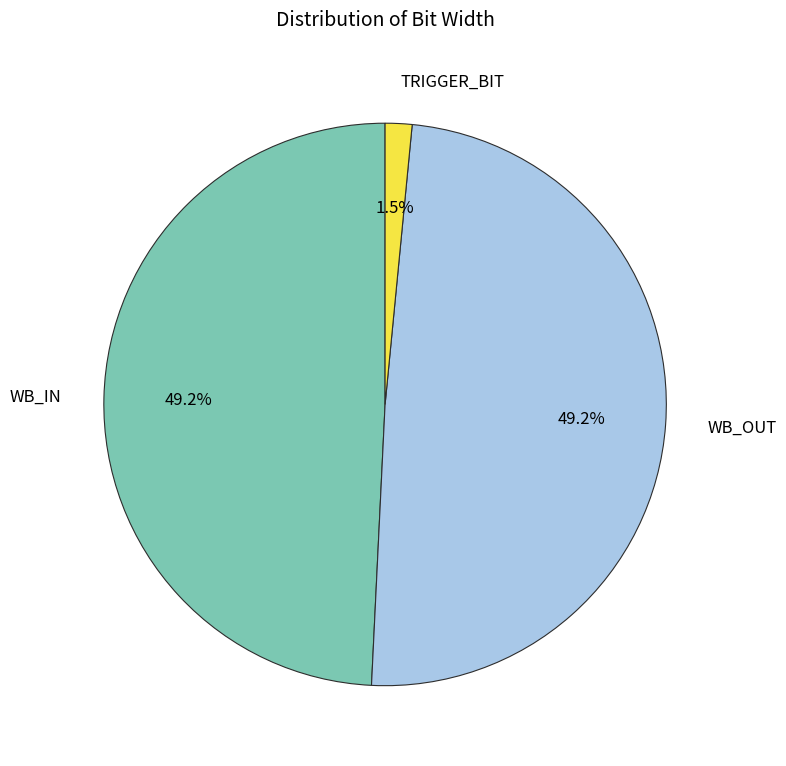

What is the smallest slice in the pie chart?

TRIGGER_BIT